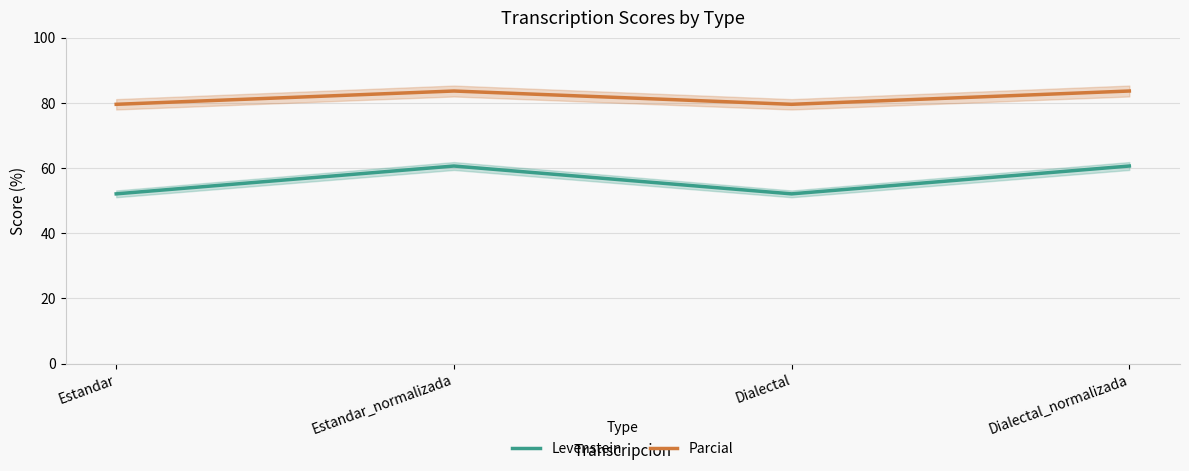

Which series has the largest total across all categories?

Parcial